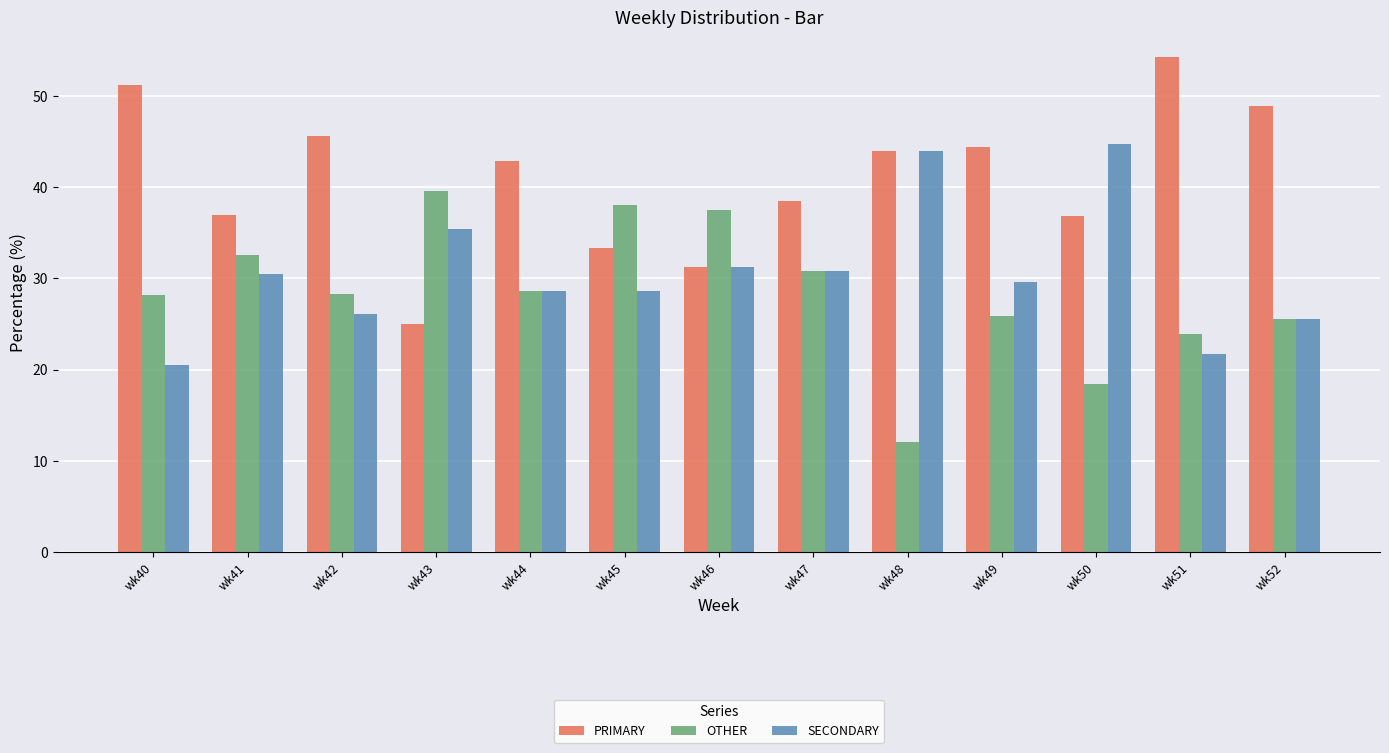

What is the difference between the PRIMARY values at wk42 and wk44?

2.8